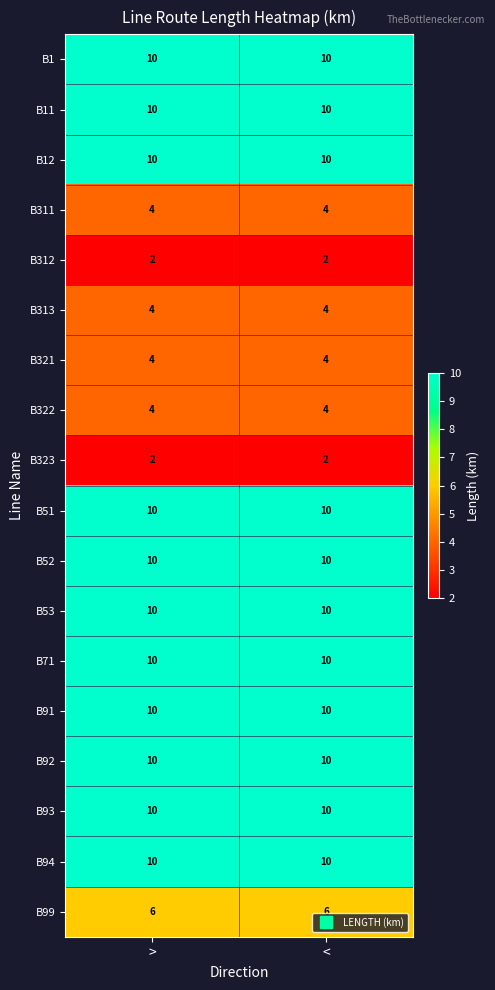

What is the maximum value shown in the chart?

10